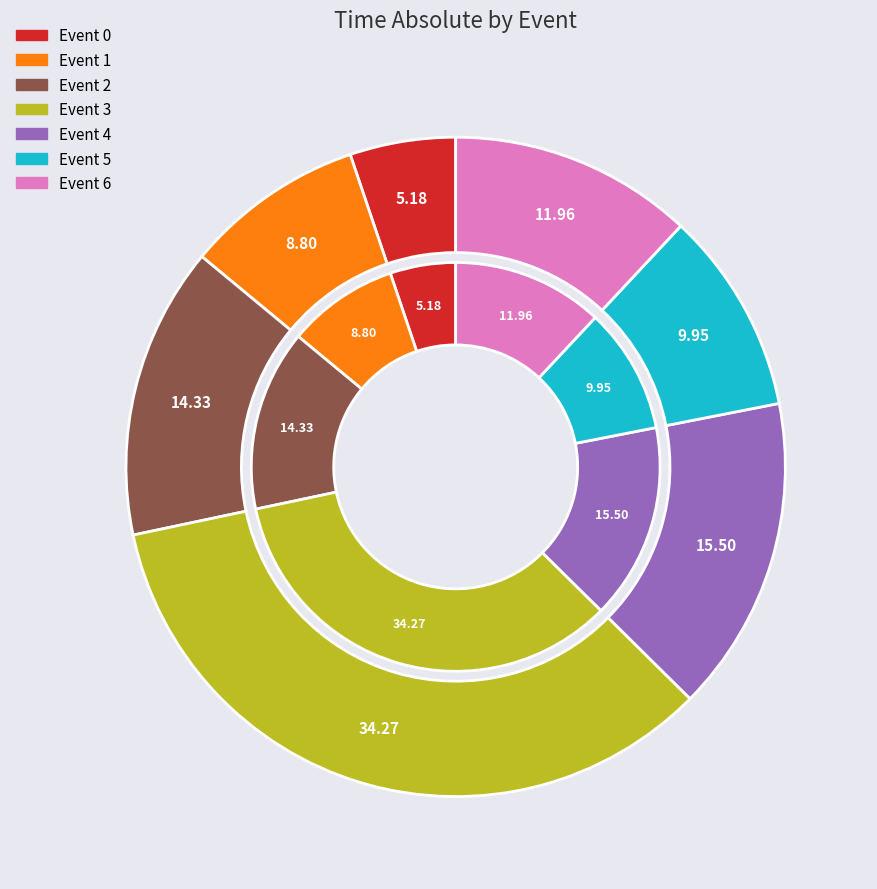

To the nearest percent, what portion does 5 represent?

10%